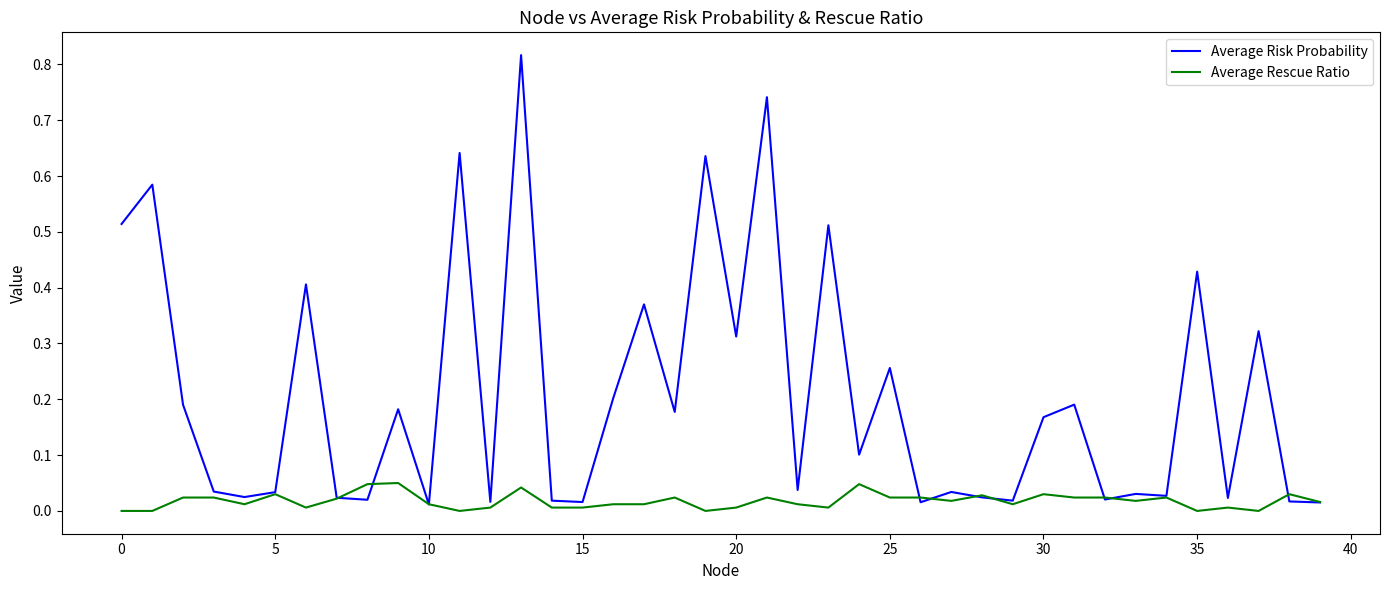

List the series in order of their peak value, lowest first.

Average Rescue Ratio, Average Risk Probability